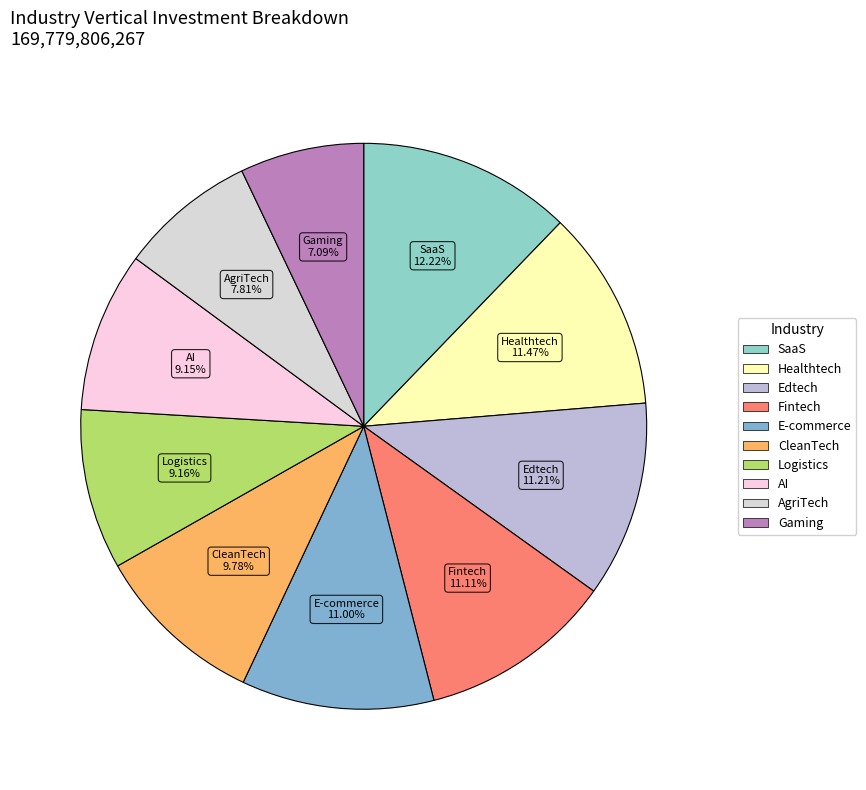

To the nearest percent, what percentage of the pie is AI?

9%